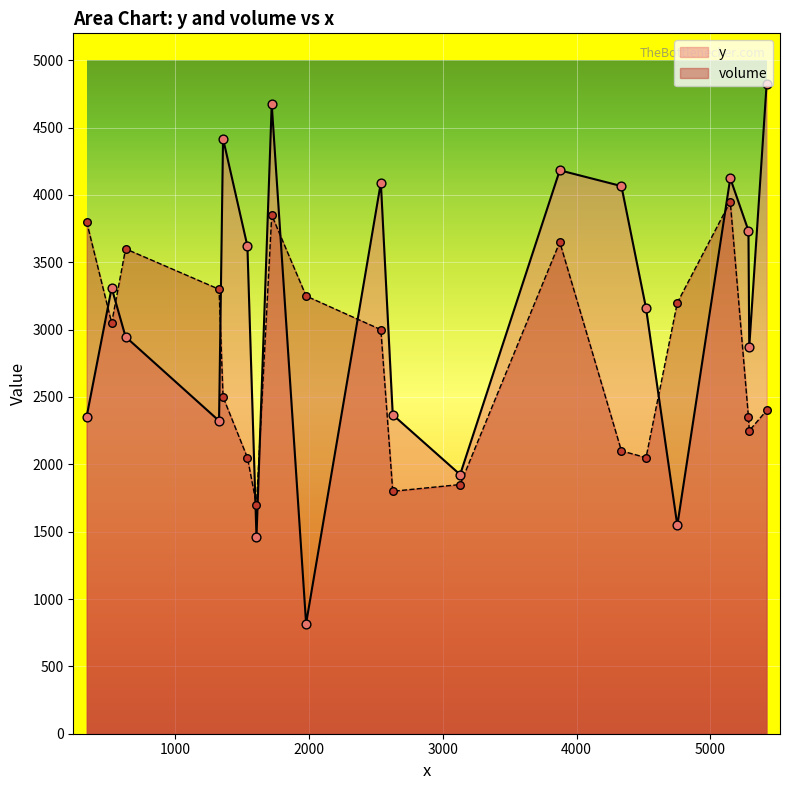

Which series has the widest spread of values?

y